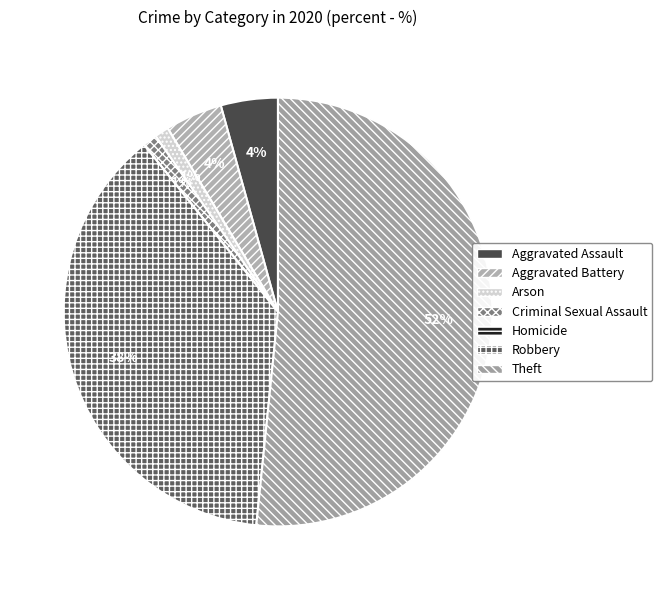

Combined, what portion of the pie is Robbery and Theft?

89.2%